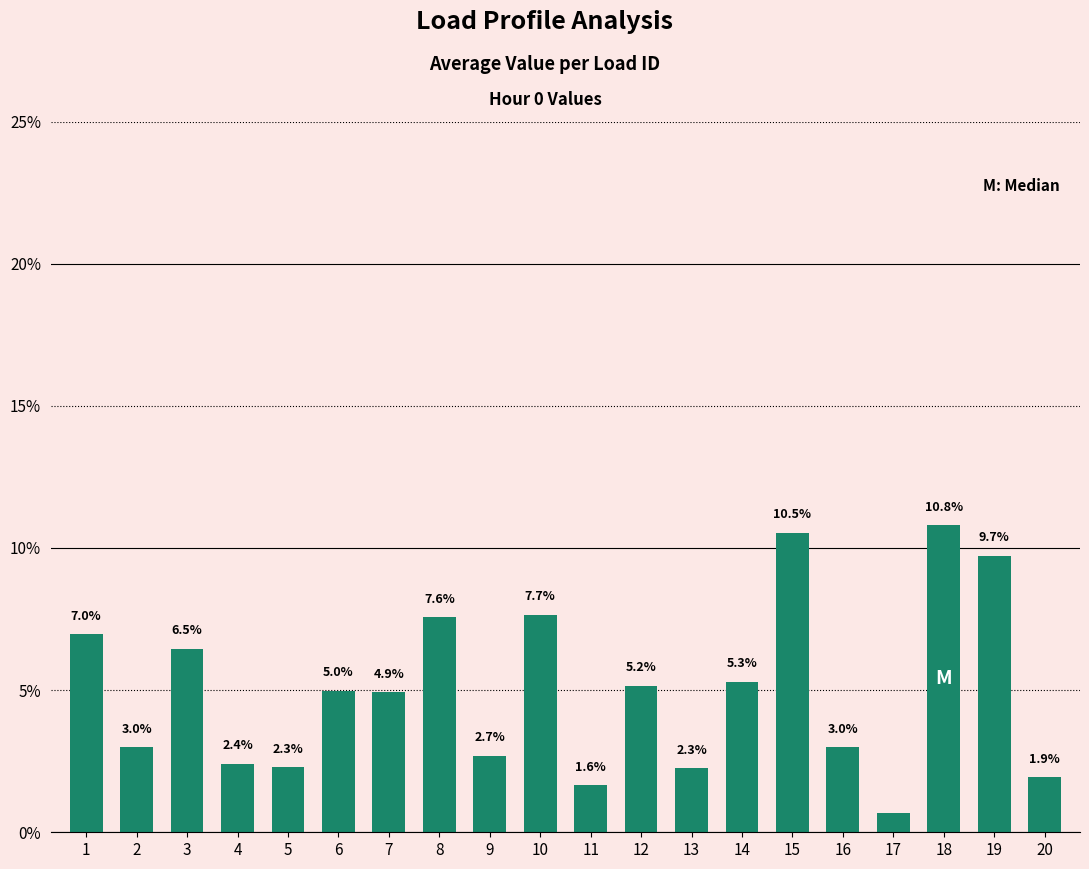

What is the difference between the values at 10 and 20?

5.7